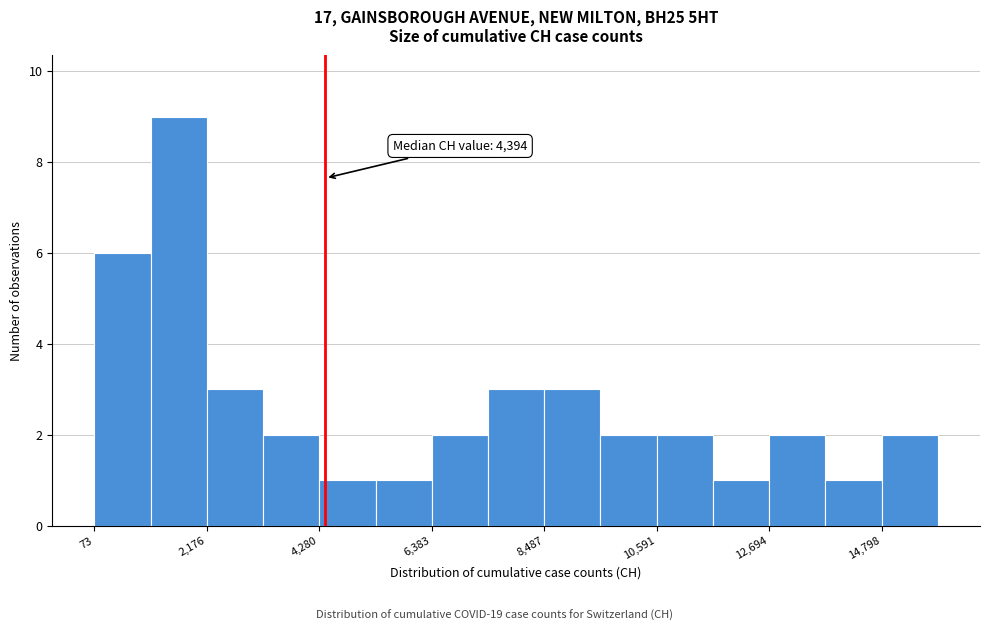

Read against the x-axis, roughly where is the centre of the tallest bar?

1500